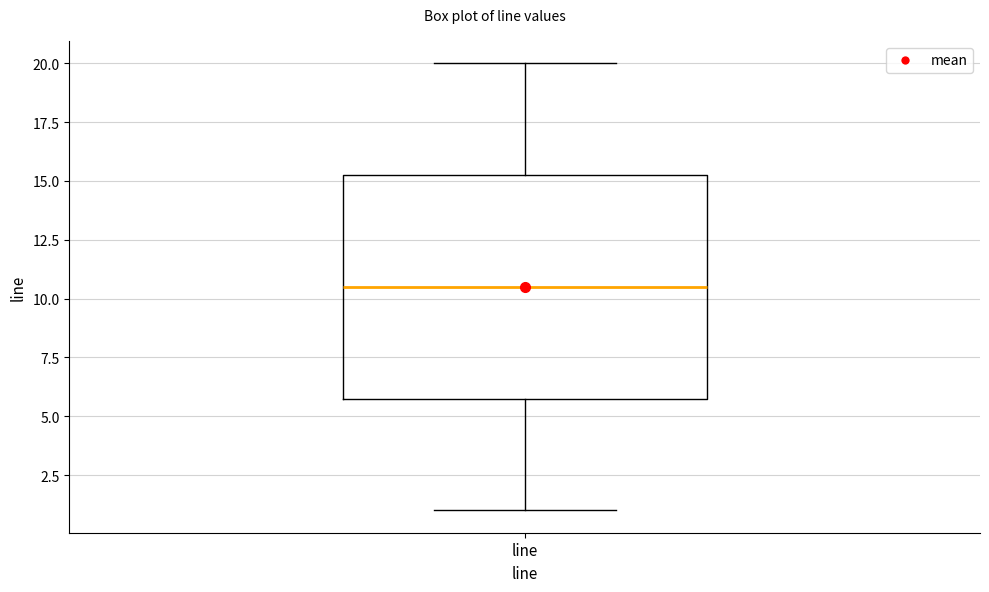

Read this box plot against the y-axis: the position of the median line, the range covered by the box, and the ends of both whiskers. The values are not printed on the chart, so give them approximately, as read against the axis.

median 10.5, box 6.0 to 15.5, whiskers 1.0 to 20.0